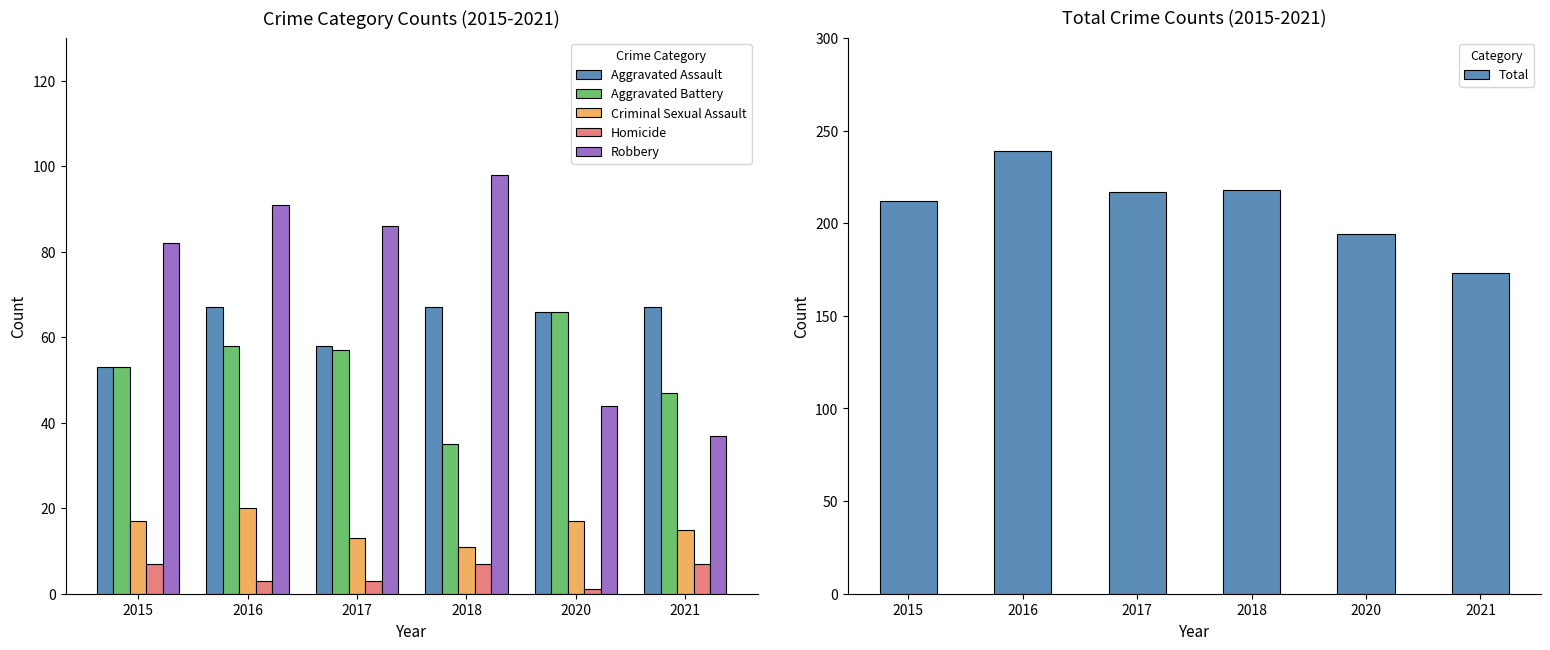

What is the average value of the Criminal Sexual Assault series?

16